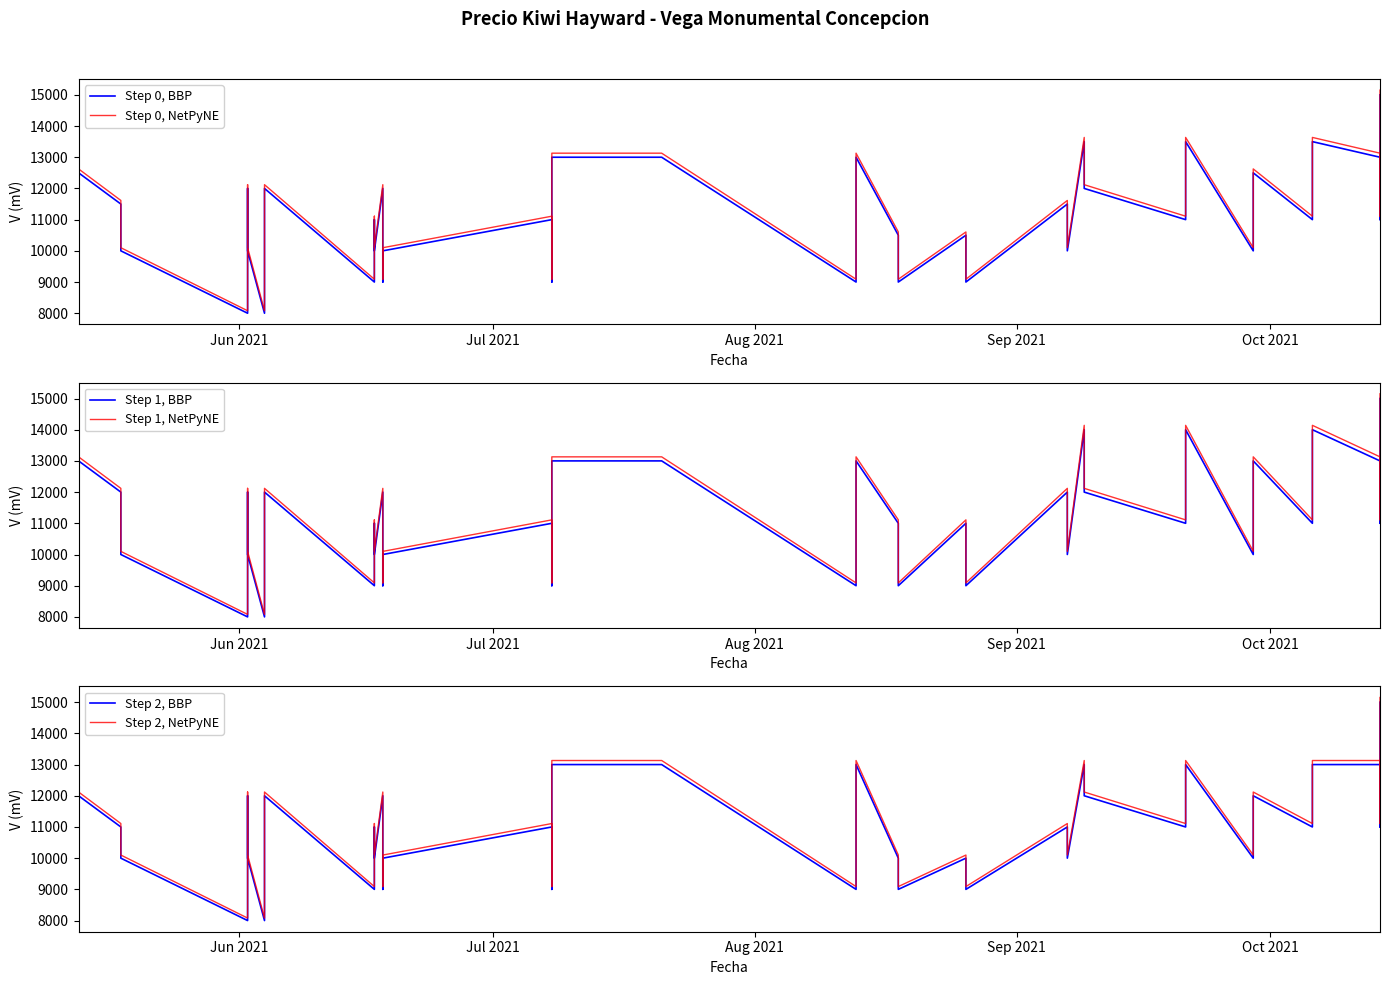

Where is Step 2, NetPyNE nearest to the value 11615?

Jul 2021